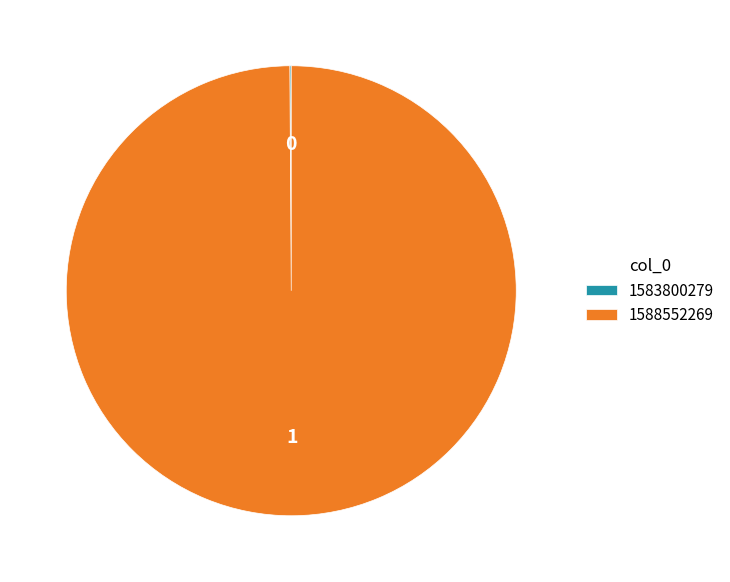

Is there a majority slice in this chart?

Yes